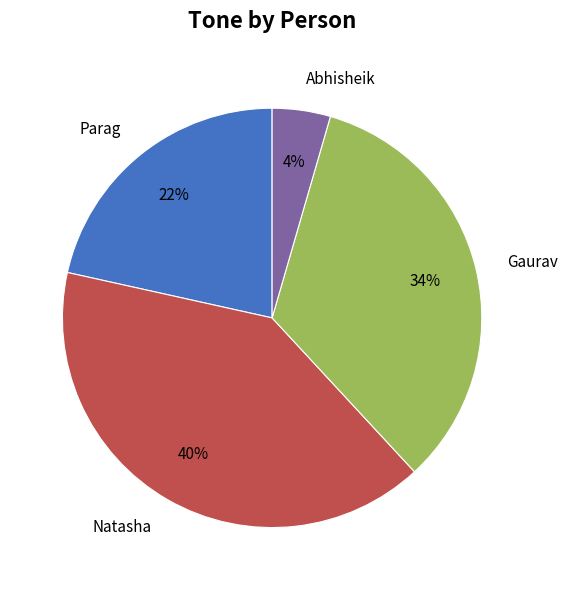

What is the largest slice in the pie chart?

Natasha